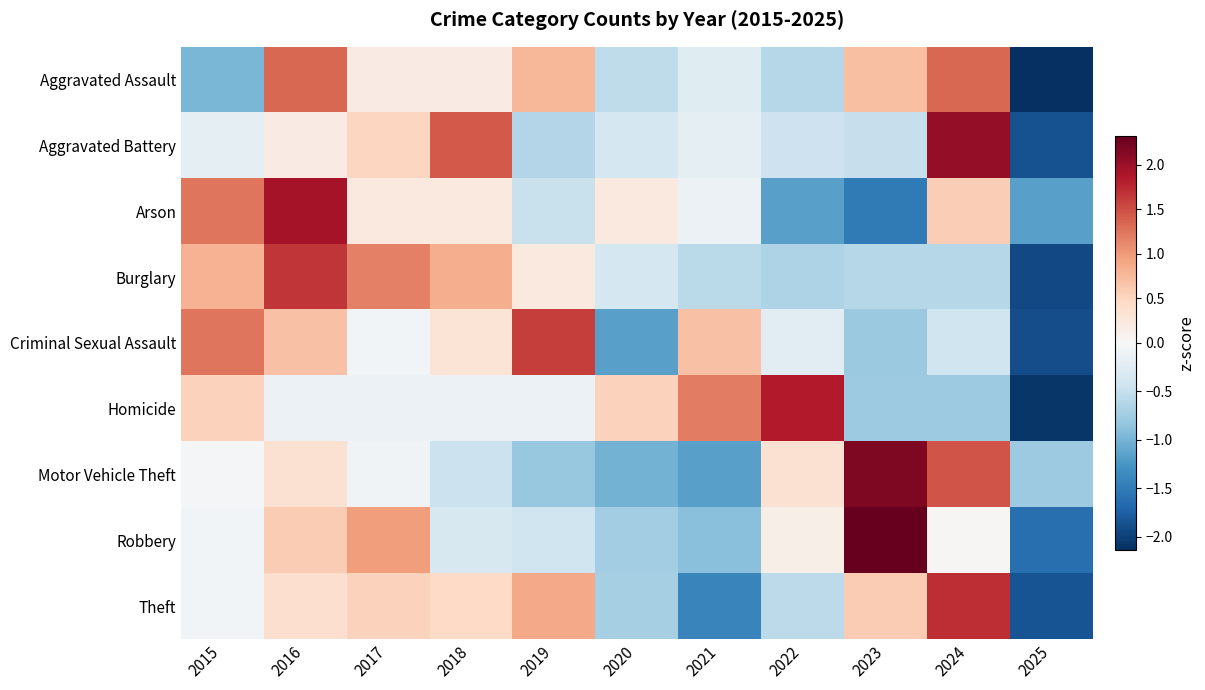

Reading left to right, list all the values displayed in this chart.

Aggravated Assault: 2015=-1.0	2016=1.3	2017=0.2	2018=0.2	2019=0.8	2020=-0.5	2021=-0.3	2022=-0.6	2023=0.7	2024=1.3	2025=-2.1
Aggravated Battery: 2015=-0.2	2016=0.2	2017=0.5	2018=1.4	2019=-0.6	2020=-0.4	2021=-0.2	2022=-0.4	2023=-0.5	2024=2.0	2025=-1.9
Arson: 2015=1.3	2016=1.9	2017=0.2	2018=0.2	2019=-0.5	2020=0.2	2021=-0.1	2022=-1.2	2023=-1.5	2024=0.6	2025=-1.2
Burglary: 2015=0.8	2016=1.7	2017=1.2	2018=0.9	2019=0.2	2020=-0.4	2021=-0.6	2022=-0.7	2023=-0.6	2024=-0.6	2025=-1.9
Criminal Sexual Assault: 2015=1.2	2016=0.7	2017=-0.1	2018=0.3	2019=1.6	2020=-1.2	2021=0.7	2022=-0.2	2023=-0.8	2024=-0.4	2025=-1.9
Homicide: 2015=0.5	2016=-0.1	2017=-0.1	2018=-0.1	2019=-0.1	2020=0.5	2021=1.2	2022=1.8	2023=-0.8	2024=-0.8	2025=-2.1
Motor Vehicle Theft: 2015=-0.0	2016=0.4	2017=-0.1	2018=-0.5	2019=-0.8	2020=-1.0	2021=-1.2	2022=0.4	2023=2.2	2024=1.5	2025=-0.8
Robbery: 2015=-0.1	2016=0.6	2017=1.0	2018=-0.3	2019=-0.4	2020=-0.7	2021=-0.9	2022=0.1	2023=2.3	2024=0.0	2025=-1.6
Theft: 2015=-0.1	2016=0.4	2017=0.5	2018=0.5	2019=0.9	2020=-0.7	2021=-1.4	2022=-0.6	2023=0.6	2024=1.7	2025=-1.8